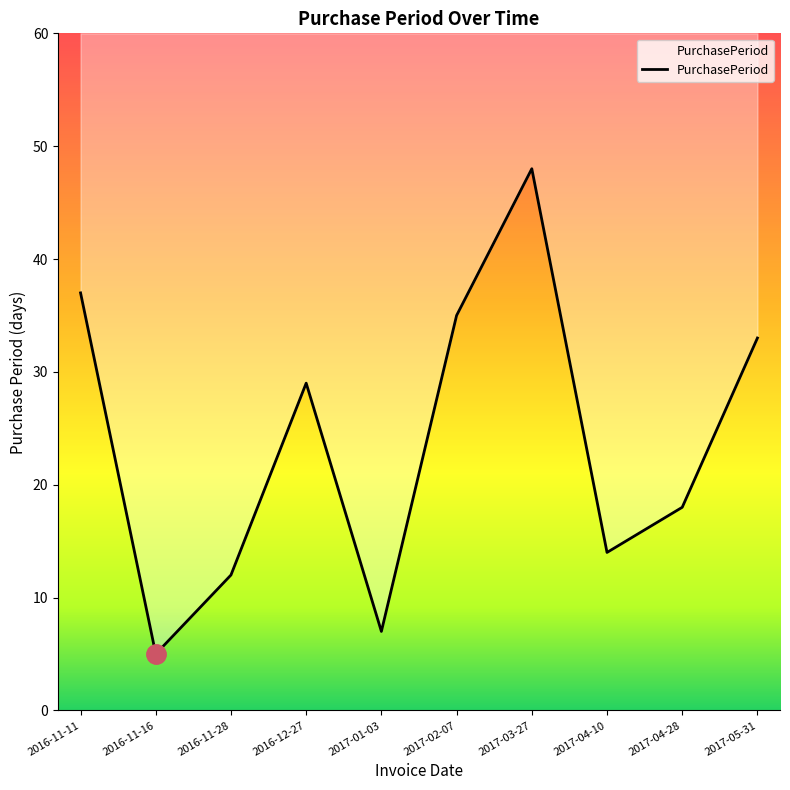

What is the label of the 8th point from the left?

2017-04-10